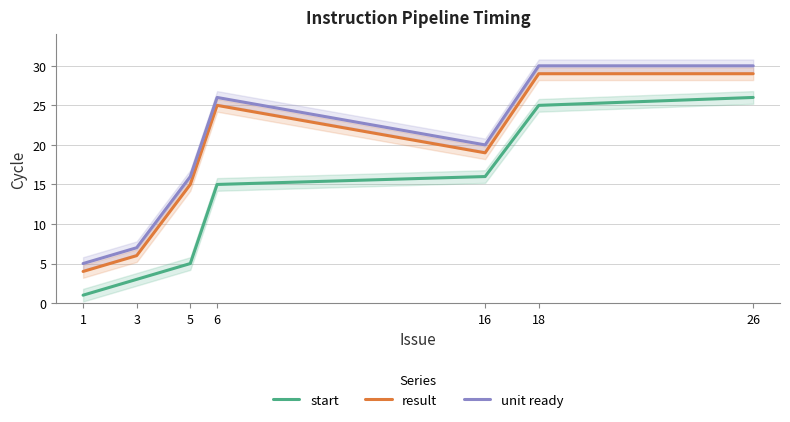

What is the greatest value displayed?

30